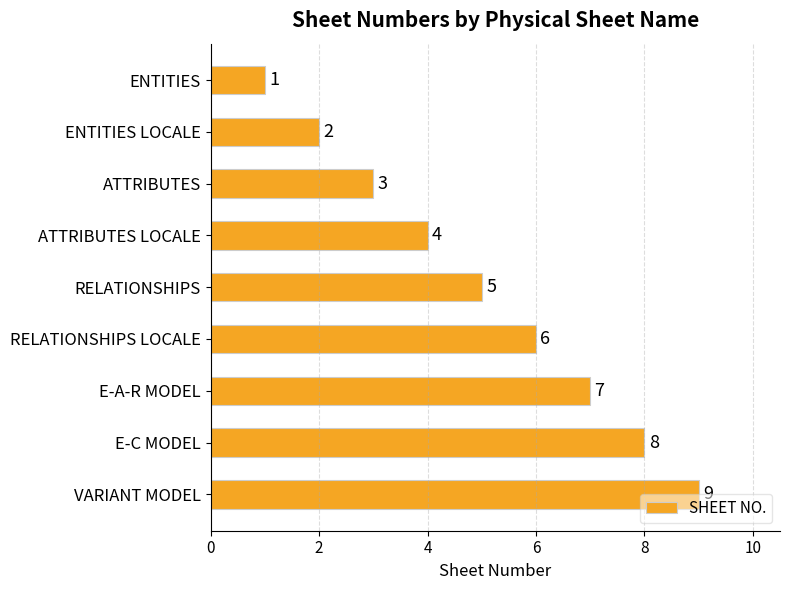

List the labels in order of value, largest first.

VARIANT MODEL, E-C MODEL, E-A-R MODEL, RELATIONSHIPS LOCALE, RELATIONSHIPS, ATTRIBUTES LOCALE, ATTRIBUTES, ENTITIES LOCALE, ENTITIES